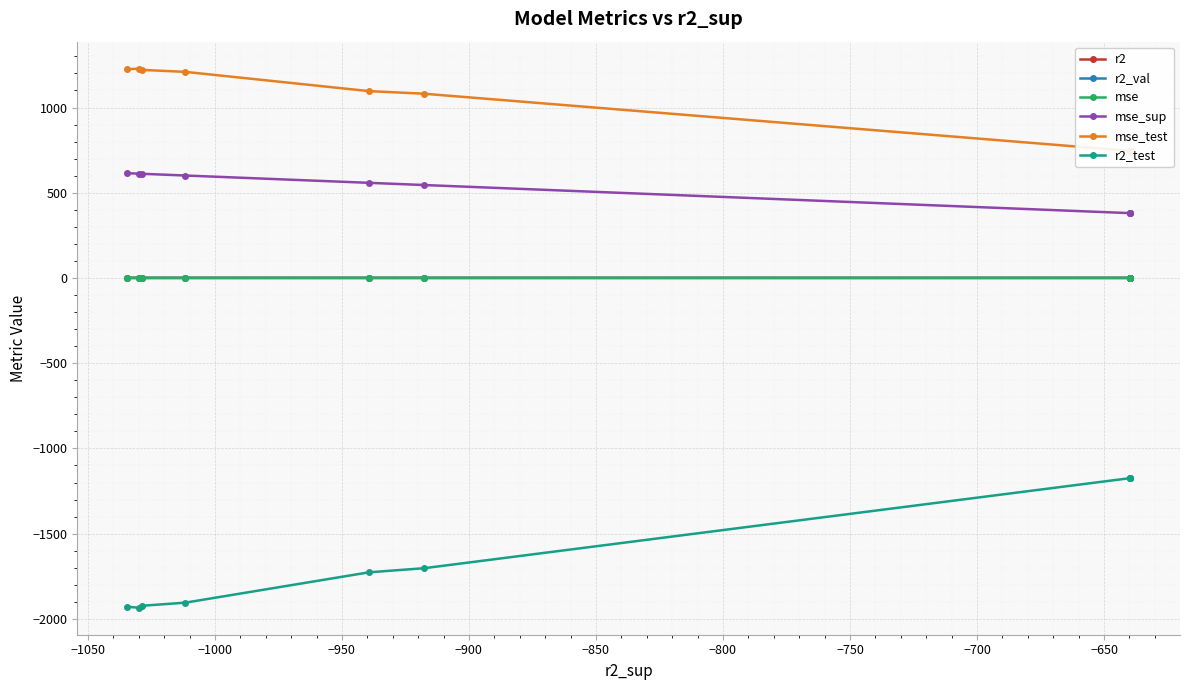

True or false: mse has more than 0 points higher than both neighbors.

True